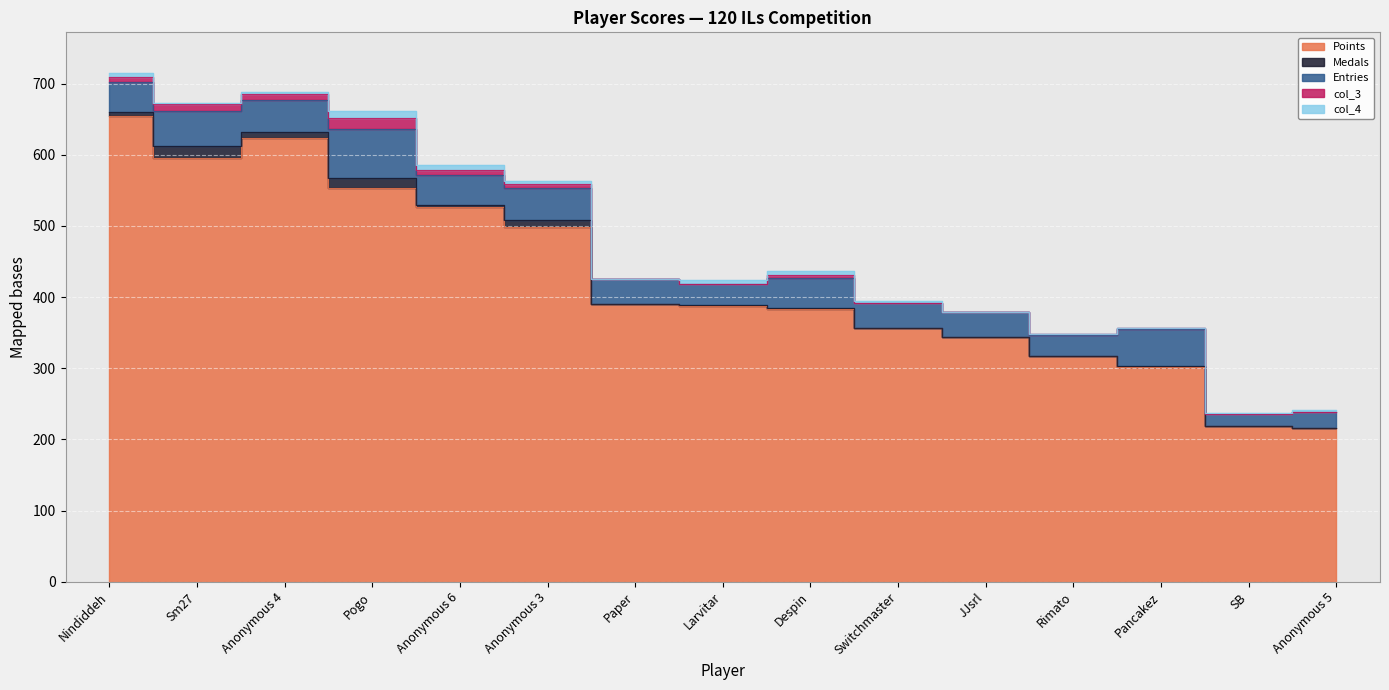

What is the difference between the maximum and minimum values in the Medals series?

18